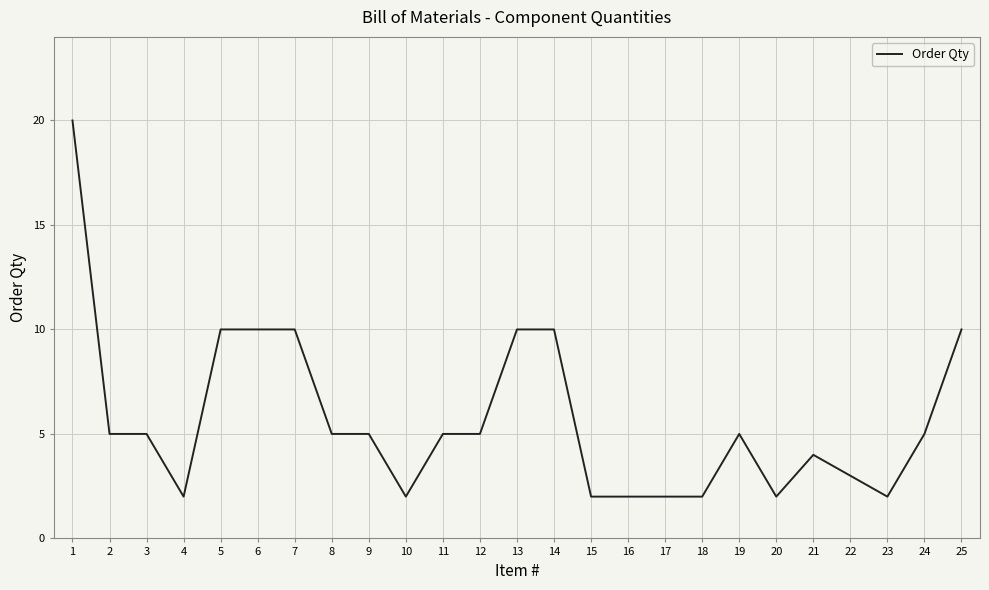

How many lines are shown in the chart?

1